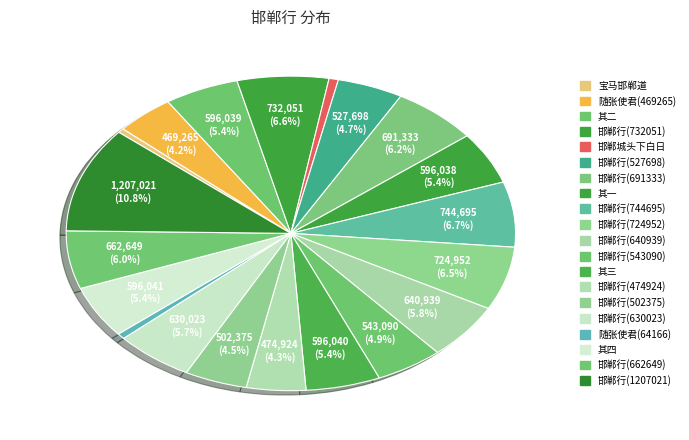

Count the number of slices in the pie.

20